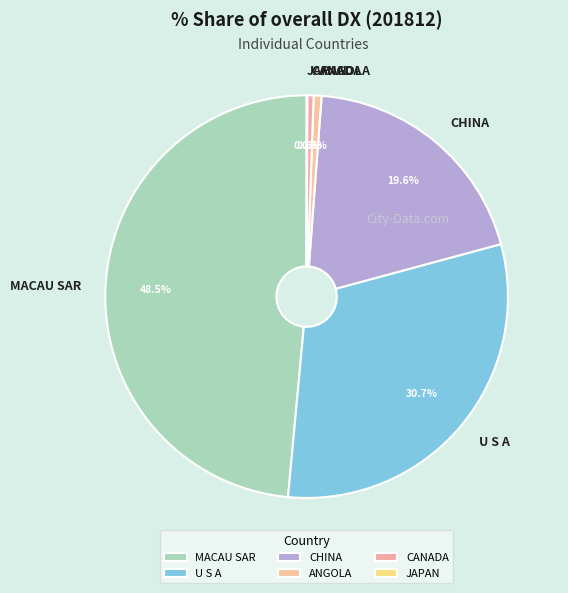

What percentage is NOT represented by U S A?

69.3%